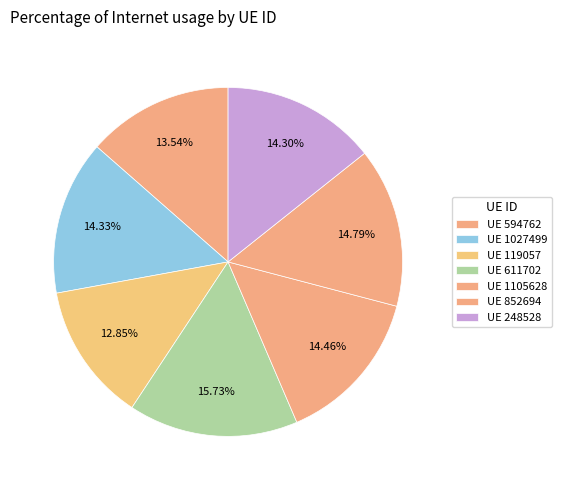

How many segments does this pie chart have?

7